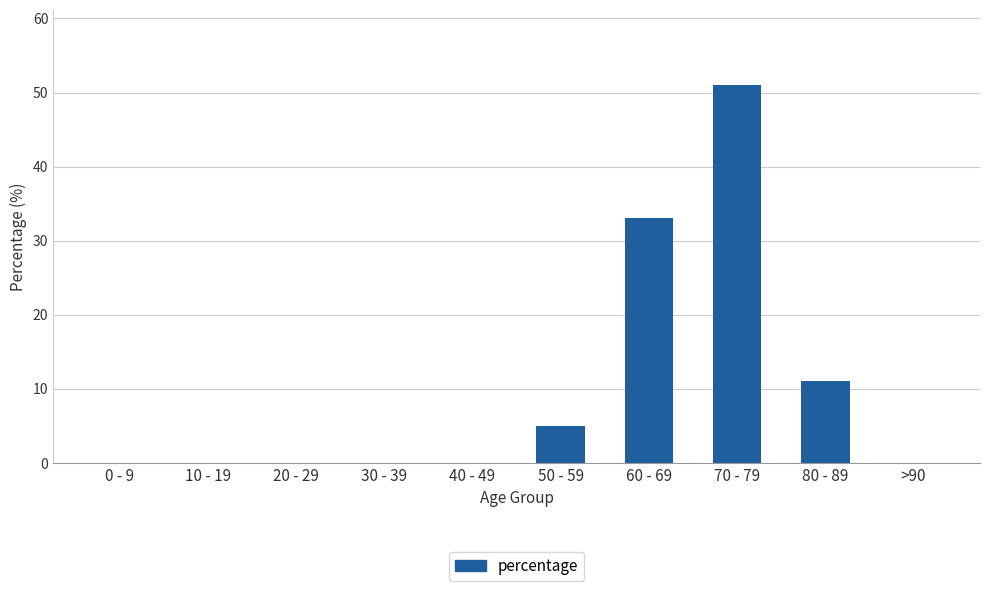

Reading left to right, extract all data points from this chart.

0	0	0	0	0	5	33	51	11	0